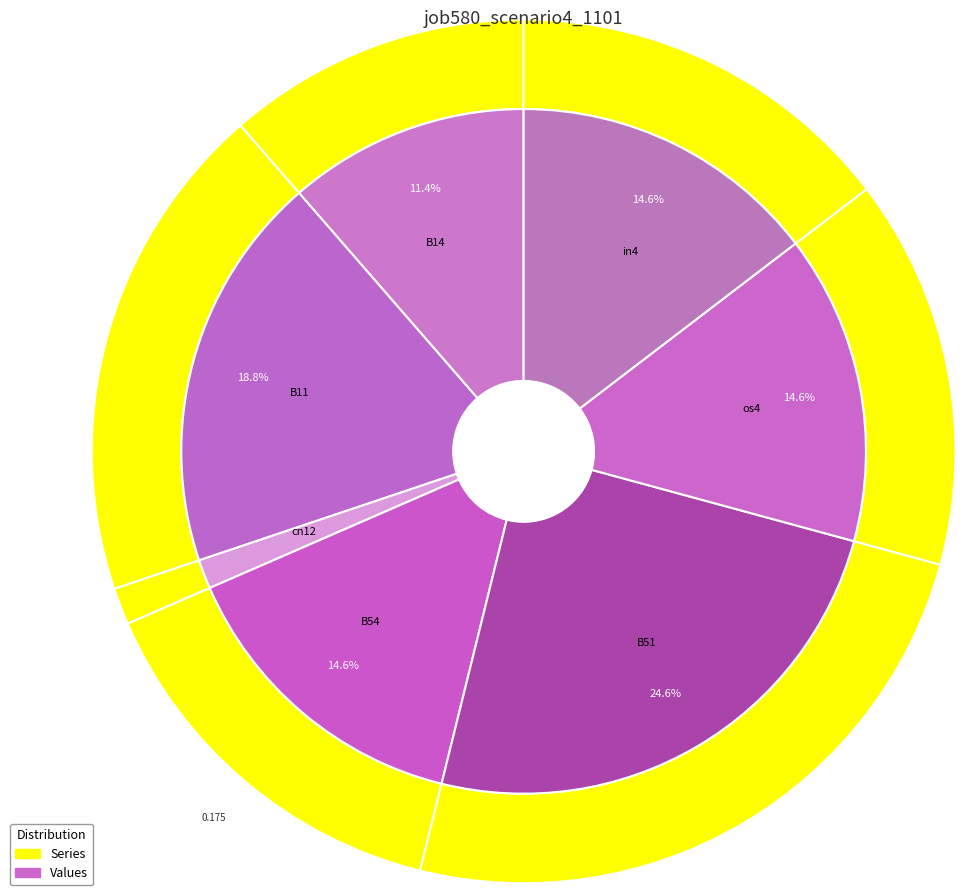

What is the change in value from B54 to B51?

+0.1